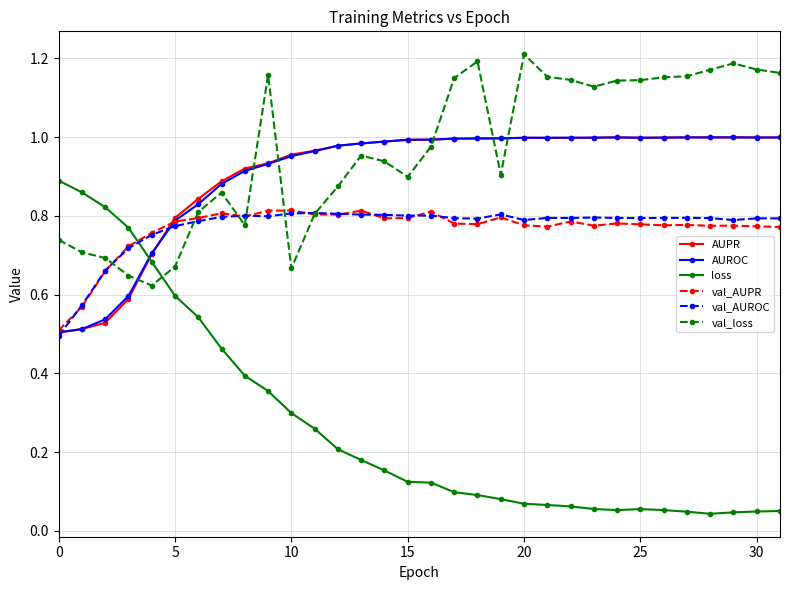

Which series has the largest total across all categories?

val_loss